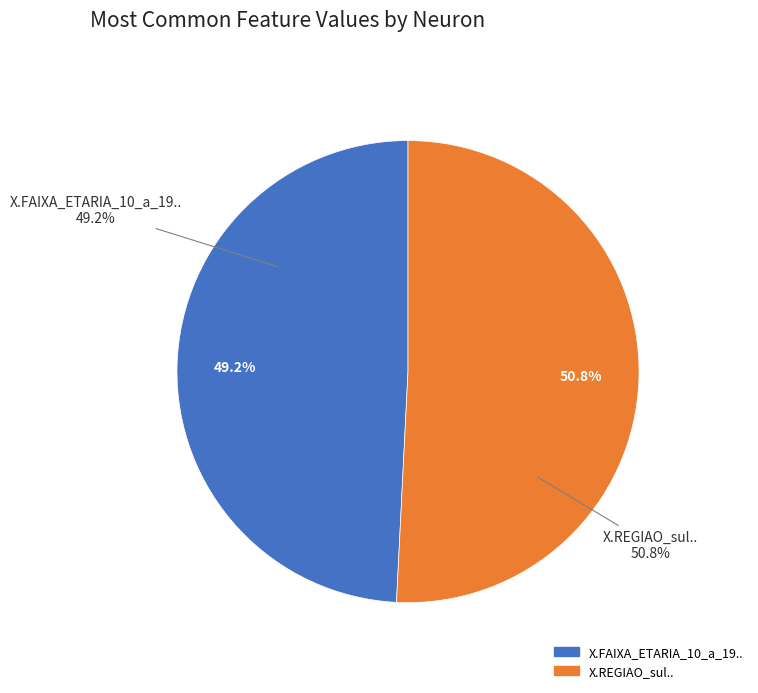

To the nearest percent, what portion does X.REGIAO_sul.. represent?

51%